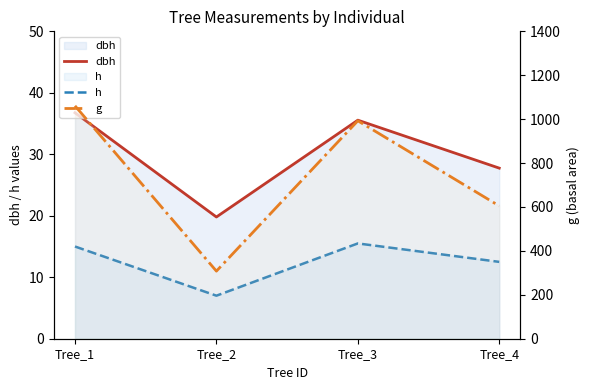

True or false: dbh has more than 1 points higher than both neighbors.

False